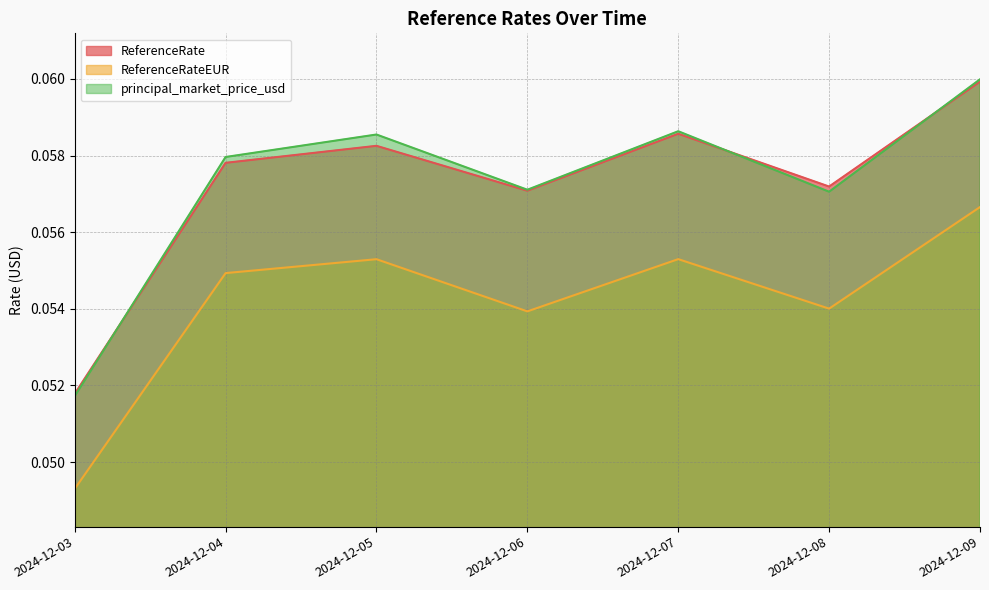

Where is ReferenceRateEUR nearest to the value 0?

2024-12-03